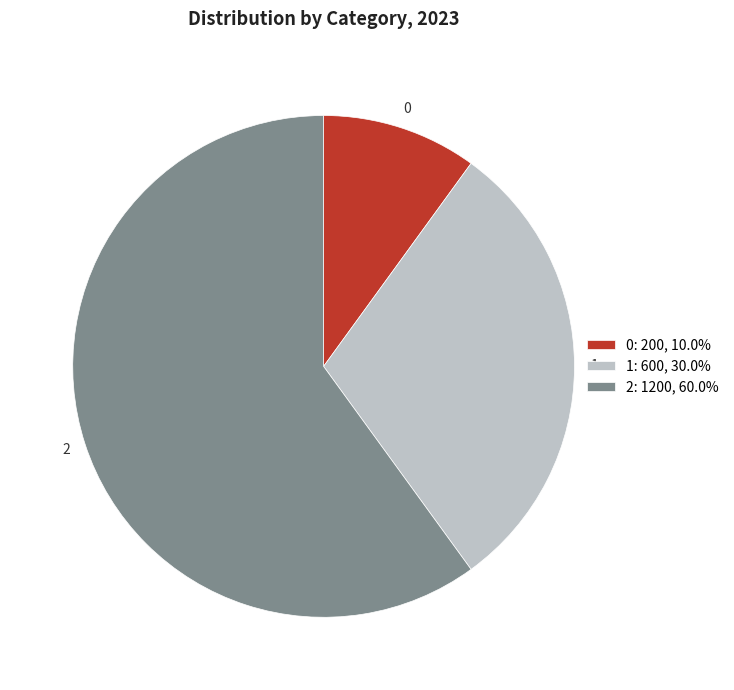

Rank the categories by value from highest to lowest.

2, 1, 0